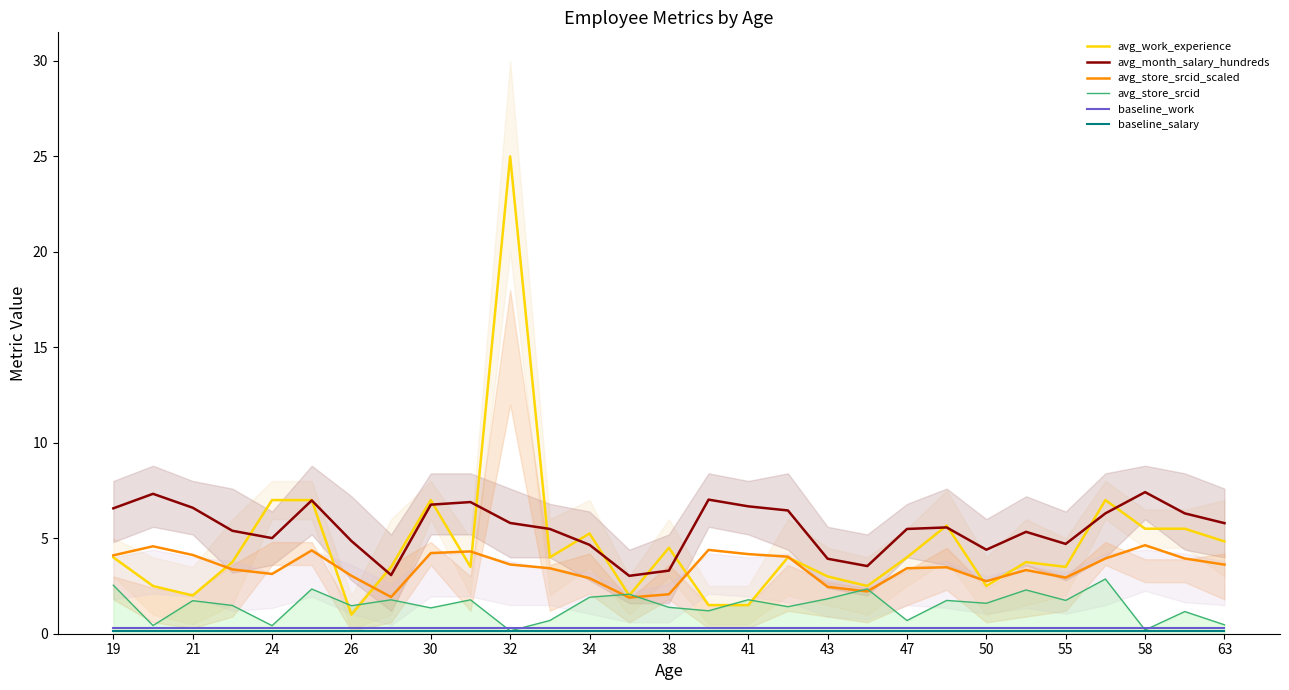

Which series has the largest range (max minus min)?

avg_work_experience